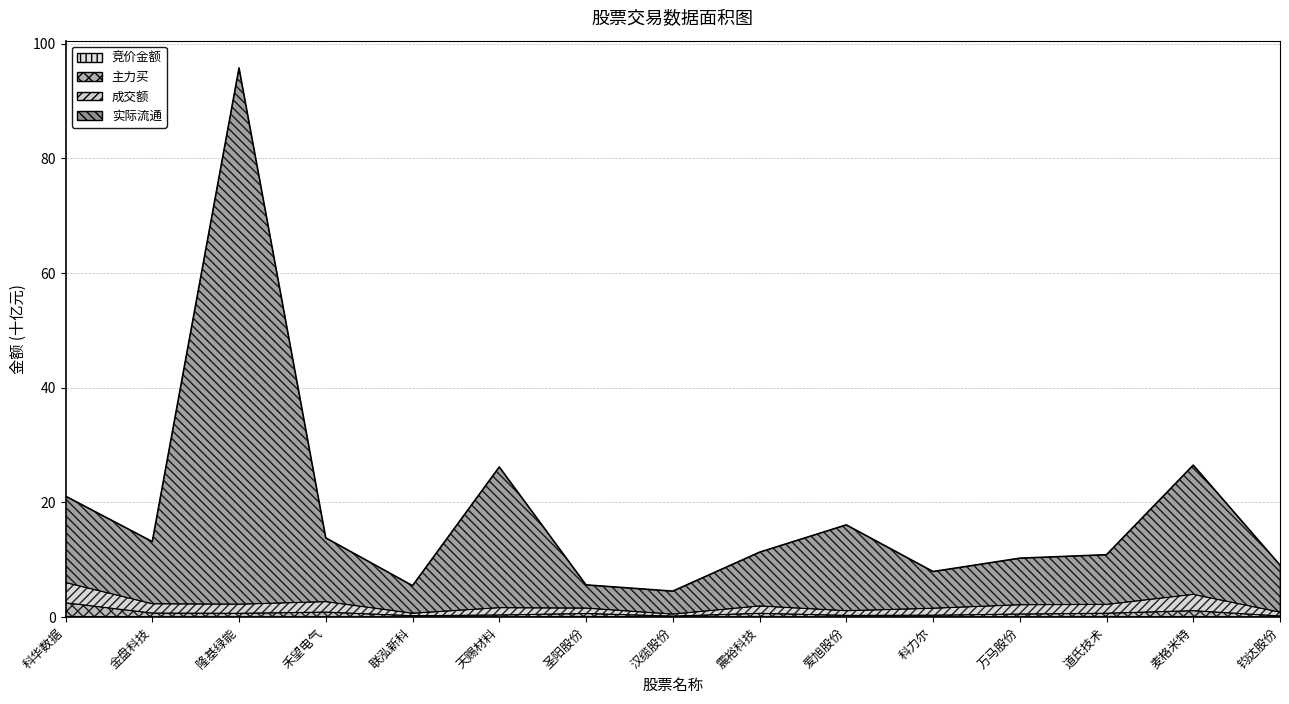

Reading left to right, what are all the values shown in this chart?

竞价金额: 0.1	0.0	0.0	0.0	0.0	0.0	0.1	0.0	0.0	0.0	0.0	0.0	0.0	0.0	0.0
主力买: 2.5	0.7	0.7	0.9	0.3	0.4	0.6	0.2	0.7	0.3	0.3	0.5	0.7	1.1	0.2
成交额: 6.0	2.3	2.3	2.7	0.7	1.7	1.6	0.5	2.0	1.1	1.6	2.2	2.2	4.0	0.9
实际流通: 21.1	13.2	95.7	13.8	5.5	26.2	5.6	4.5	11.3	16.1	8.0	10.3	10.9	26.5	9.1